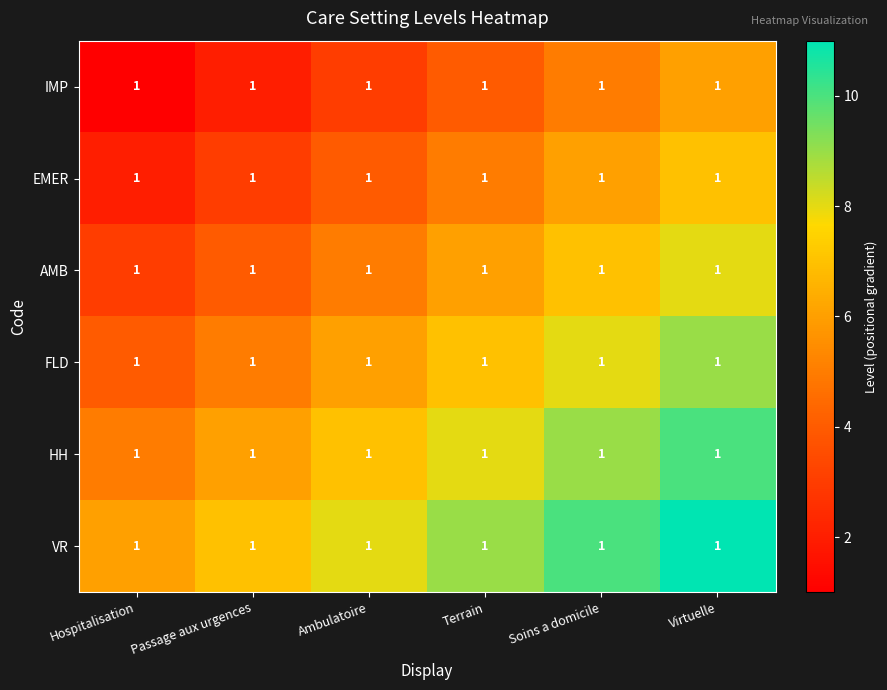

What is the sum of the FLD values at Passage aux urgences and Soins a domicile?

13